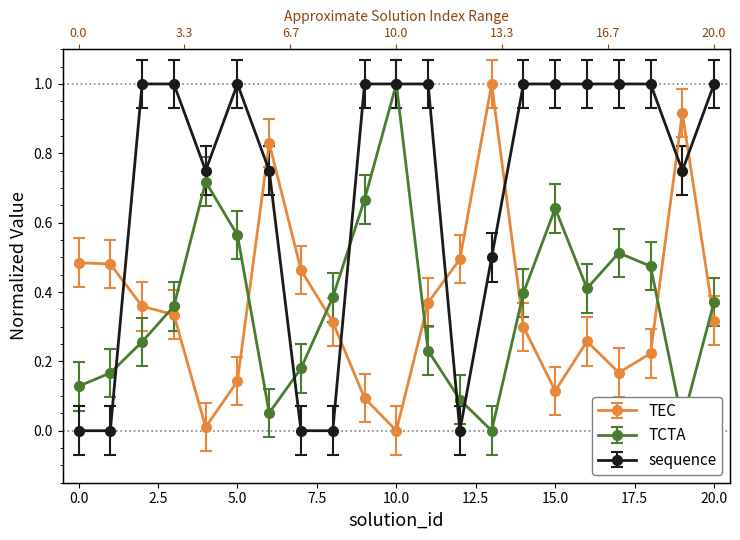

The TEC series shows 0.5 at 19. True or false?

False